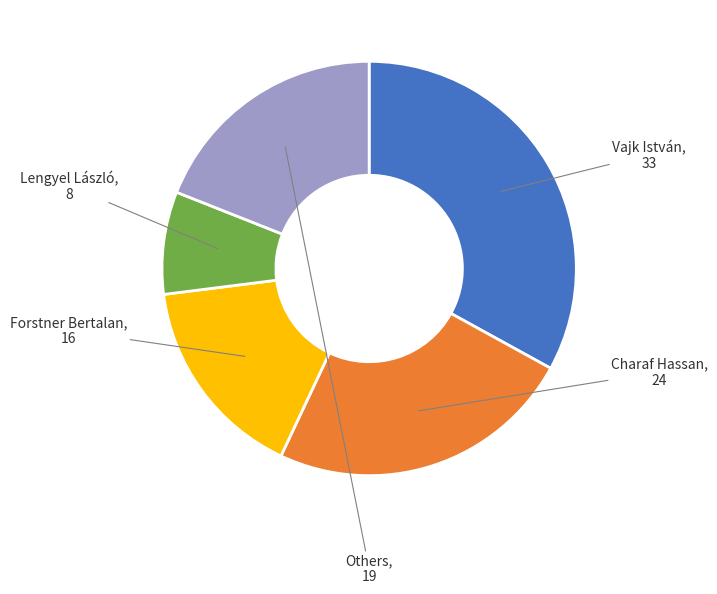

Combined, do Lengyel László and Others account for over 50%?

No